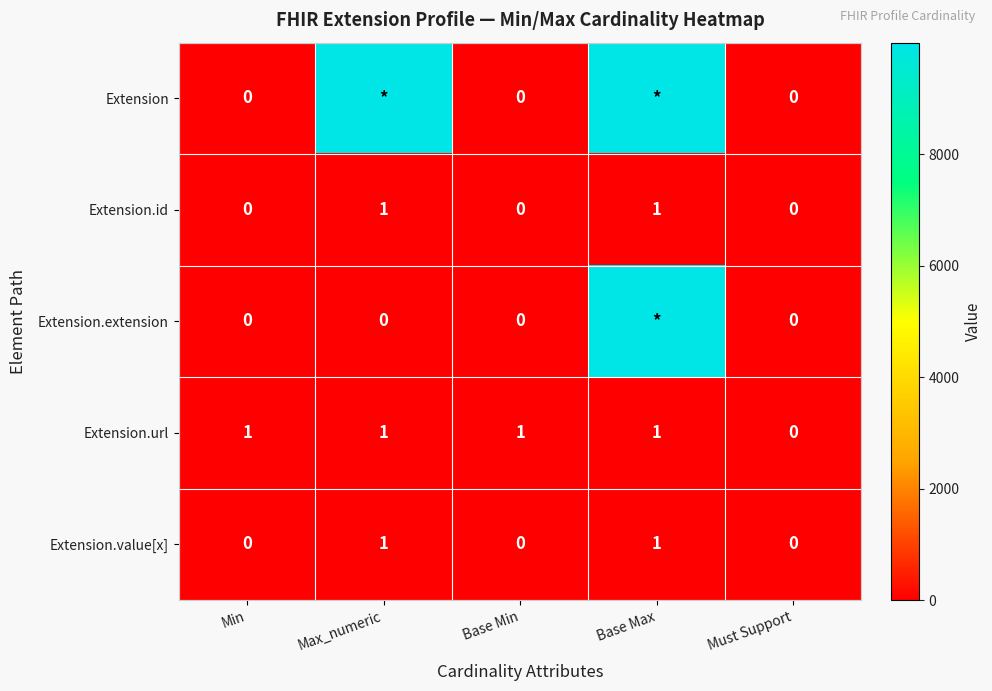

How many data points in Extension.value[x] are above 0?

2